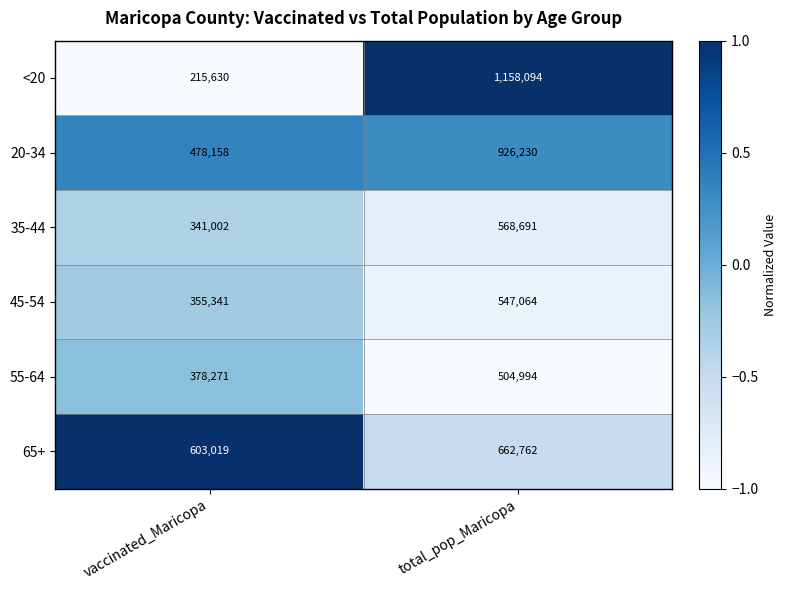

Reading right to left, list all the values displayed in this chart.

<20: 1158094	215630
20-34: 926230	478158
35-44: 568691	341002
45-54: 547064	355341
55-64: 504994	378271
65+: 662762	603019